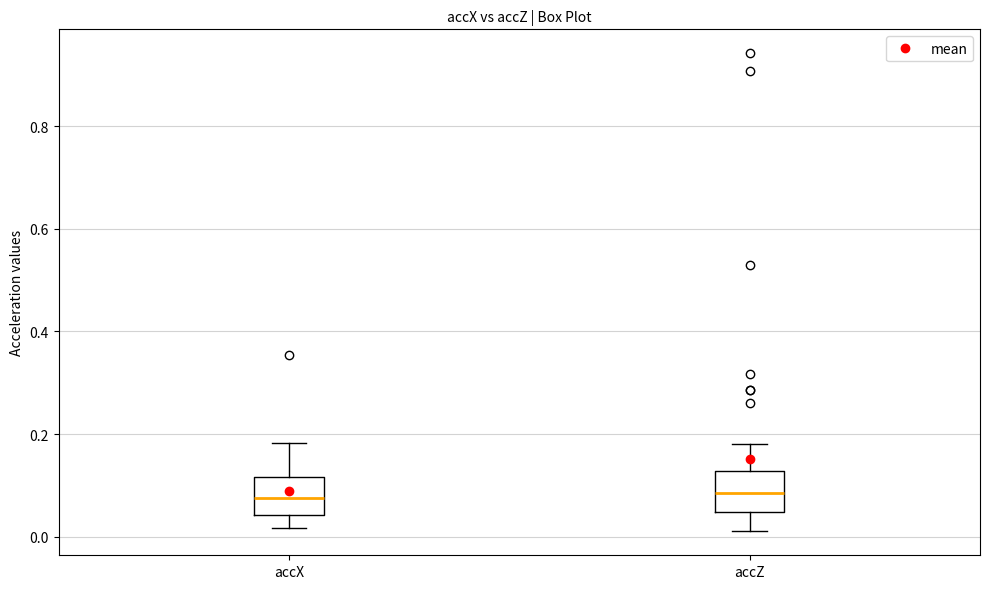

Where is the lower edge of the box for accZ on the y-axis? The values are not printed on the chart, so give them approximately, as read against the axis.

0.04